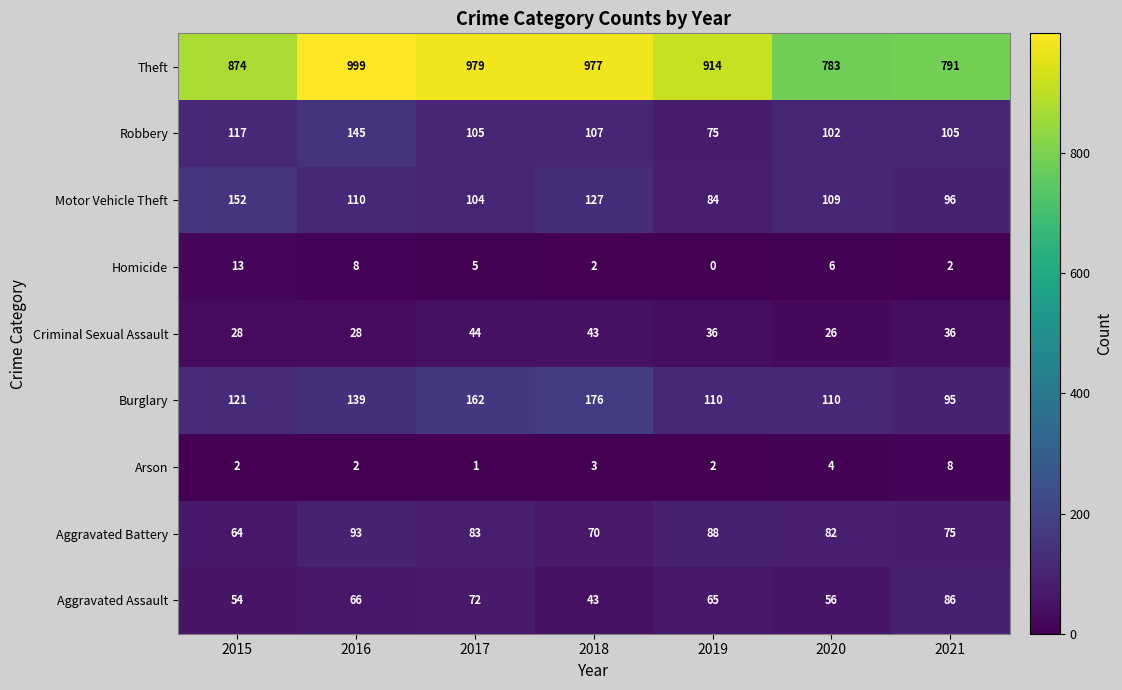

Which series has the largest total across all categories?

Theft